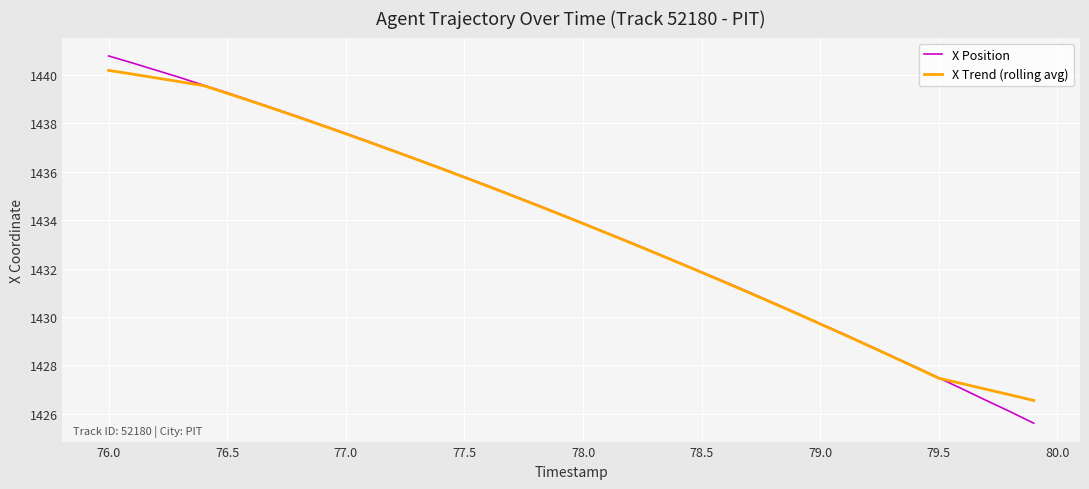

Which series has the largest range (max minus min)?

X Position